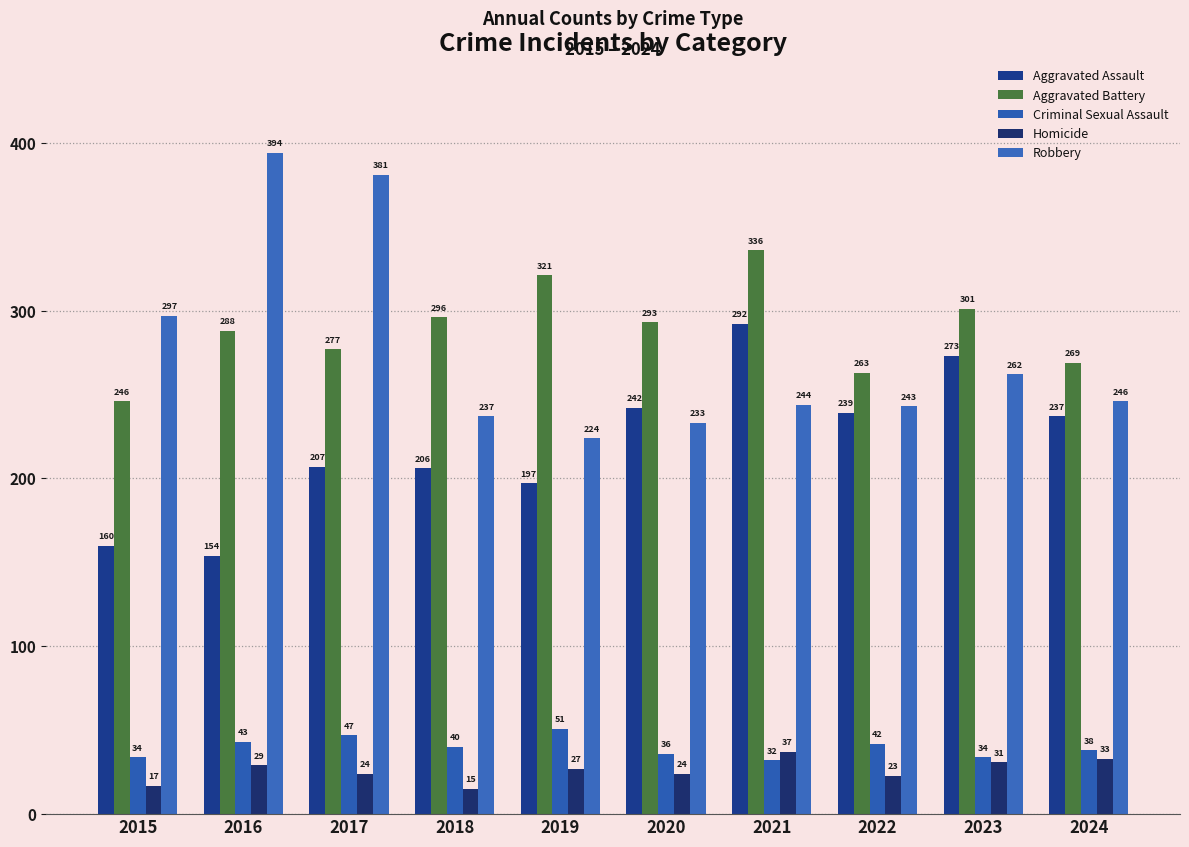

Which series has the largest range (max minus min)?

Robbery